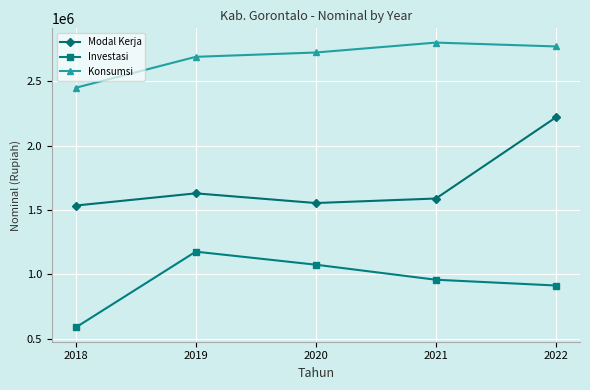

What is the difference between the Modal Kerja values at 2022 and 2019?

589741.1